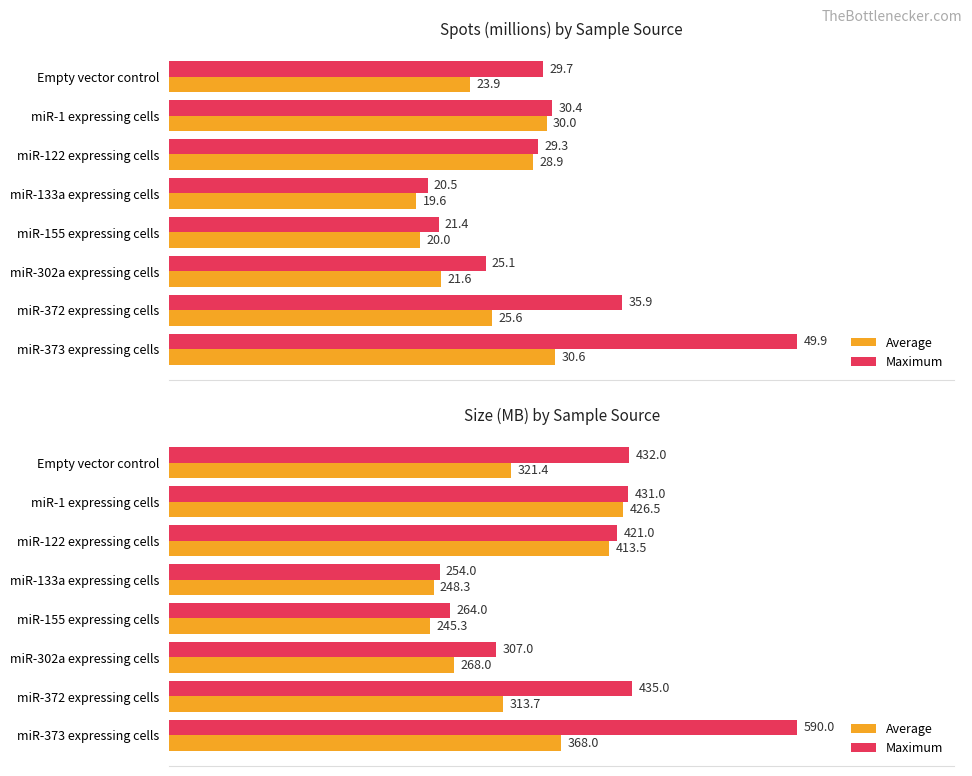

Rank the series by their maximum value, from lowest to highest.

Average, Maximum